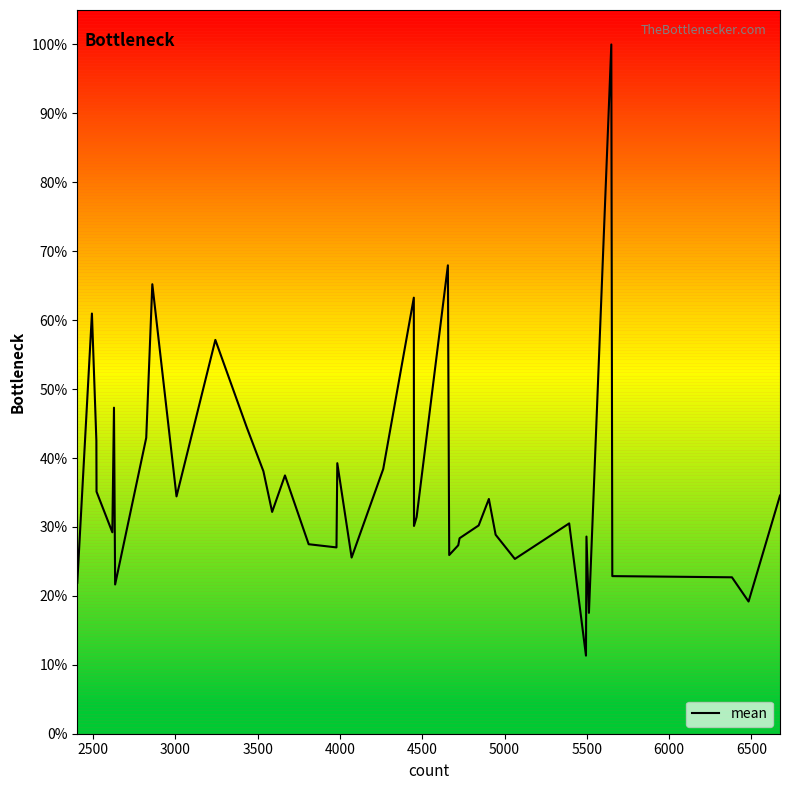

Count the number of values greater than 31.

20